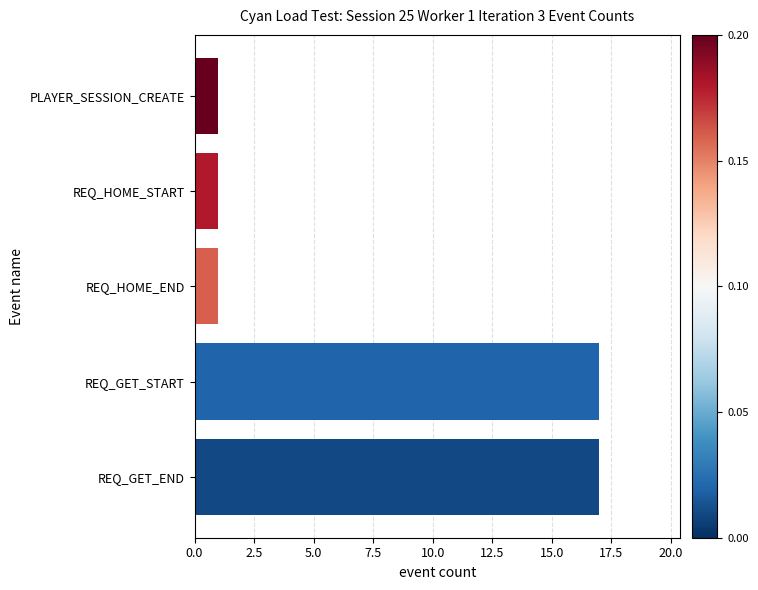

The value at REQ_GET_END is 5. True or false?

False